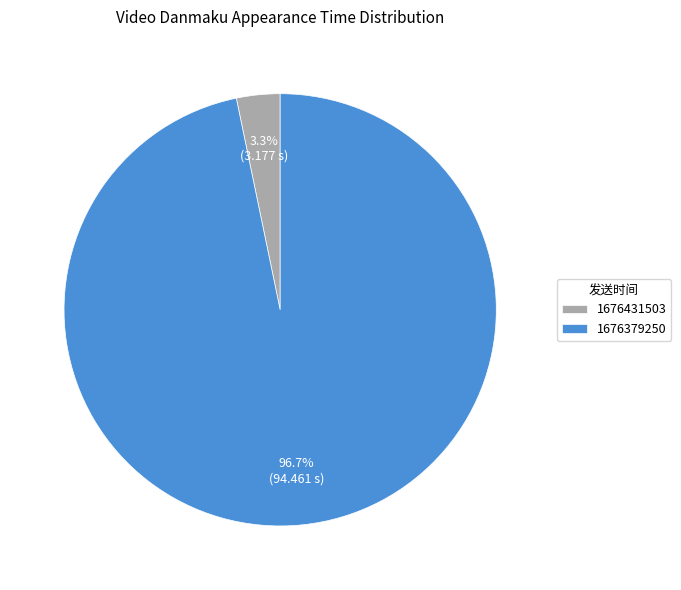

Which category has the smallest portion of the pie?

1676431503